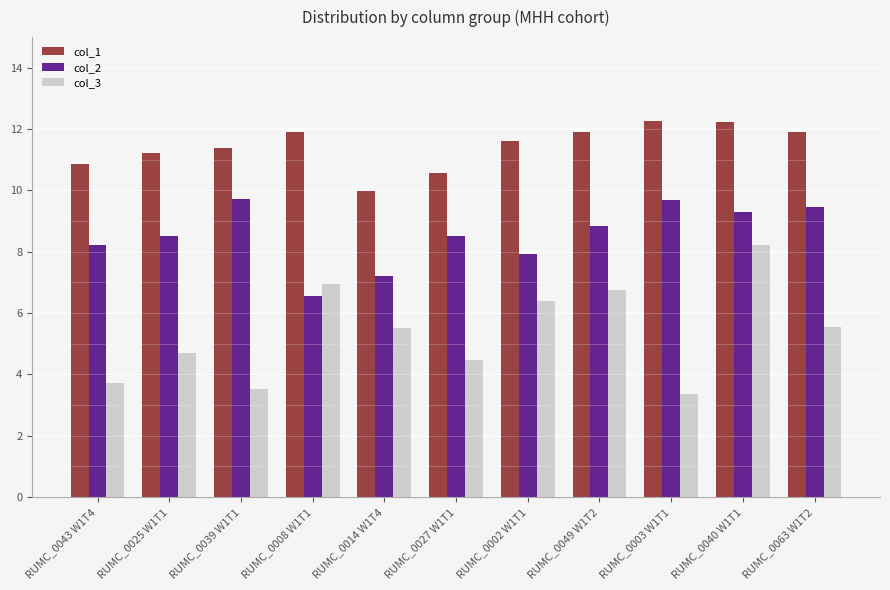

Between RUMC_0008 W1T1 and RUMC_0014 W1T4, which series saw the biggest shift?

col_1